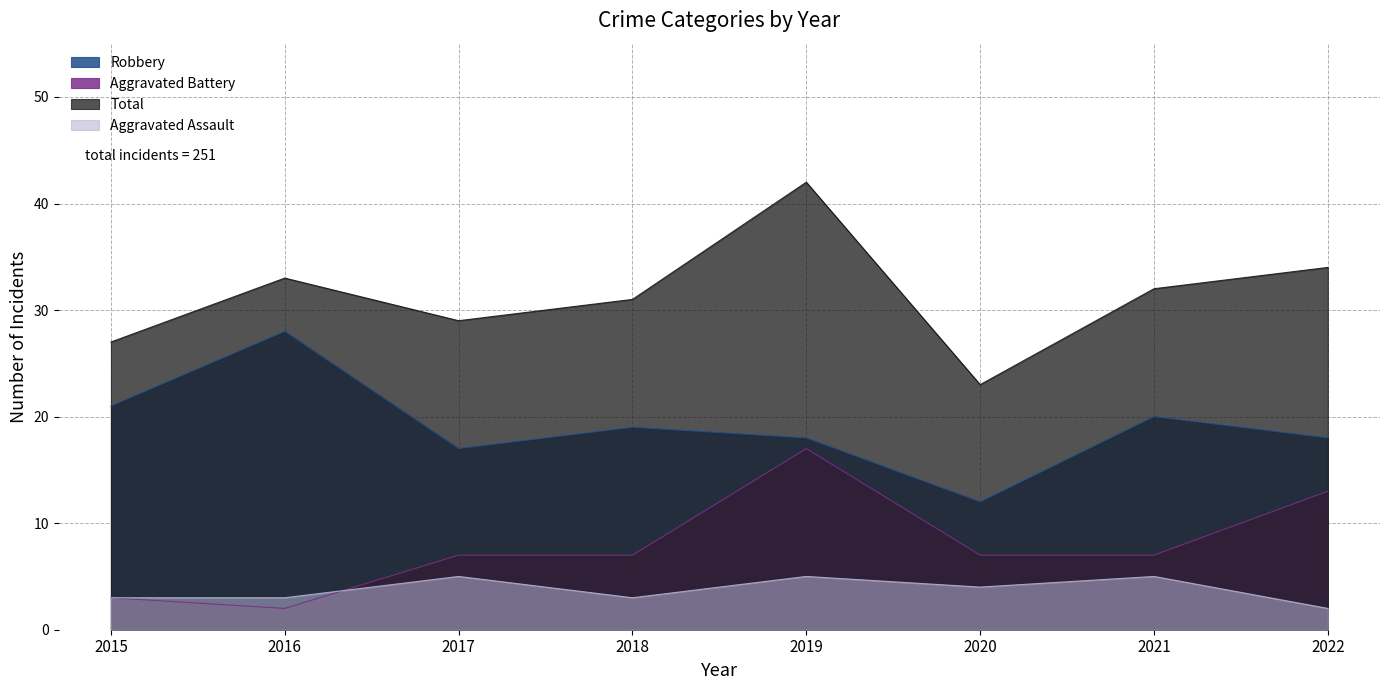

At which label does Aggravated Battery first exceed 7?

2019